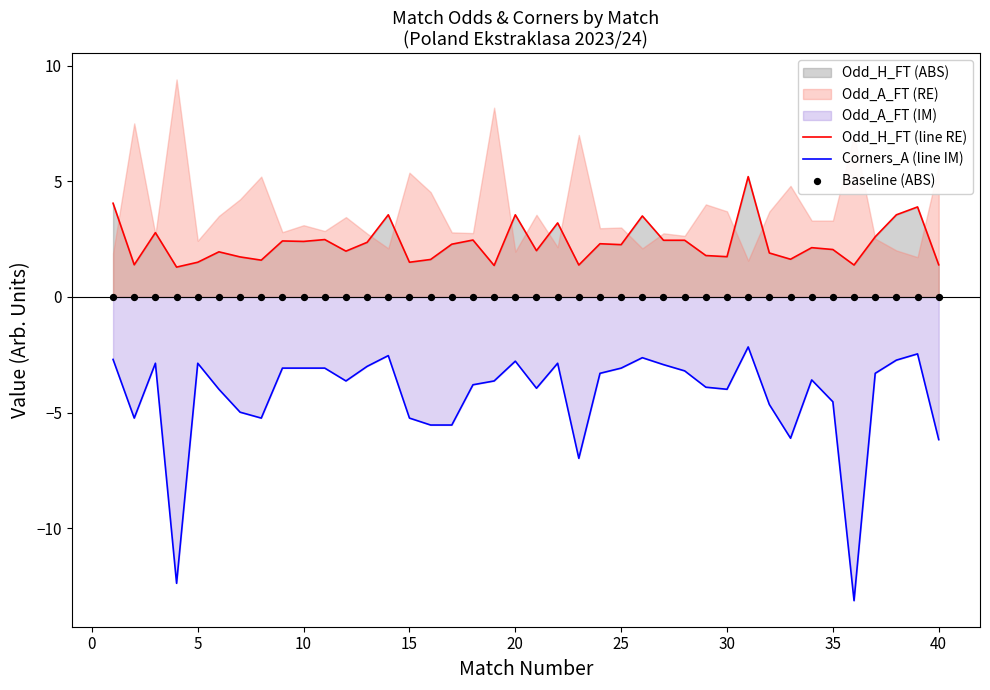

True or false: Corners_A (line IM) and Odd_H_FT (line RE) intersect in this chart.

False